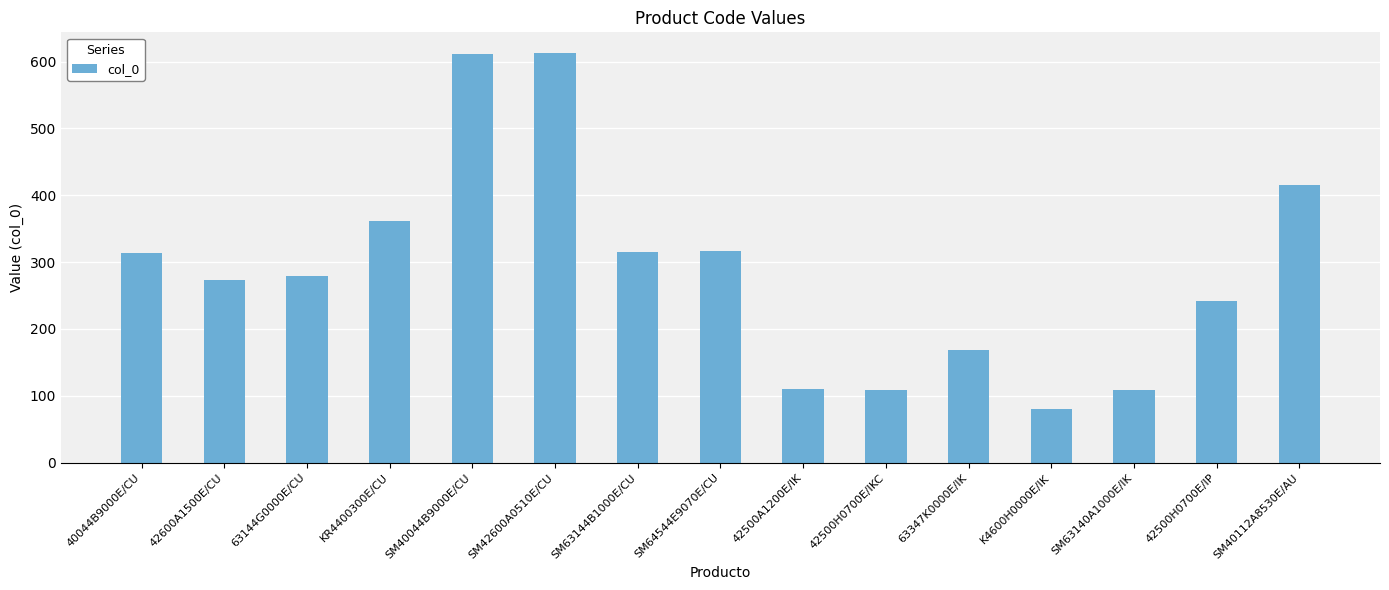

What is the minimum value shown in the chart?

80